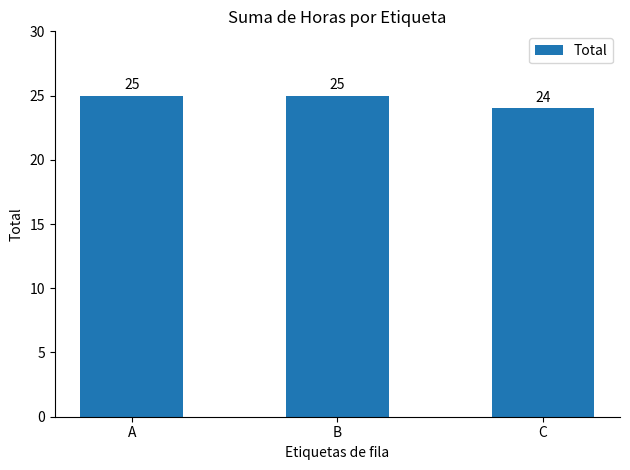

Are the bars grouped side by side (vs. stacked)?

No